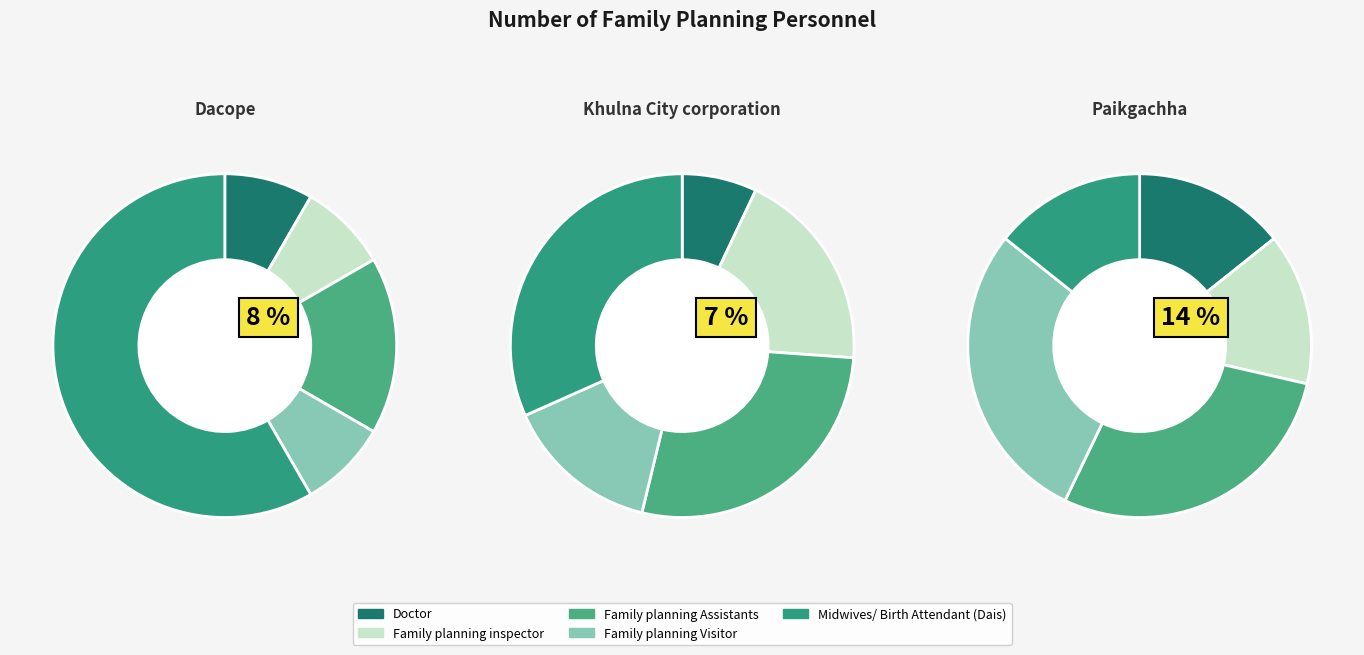

What portion of the pie excludes Dacope?

93.8%